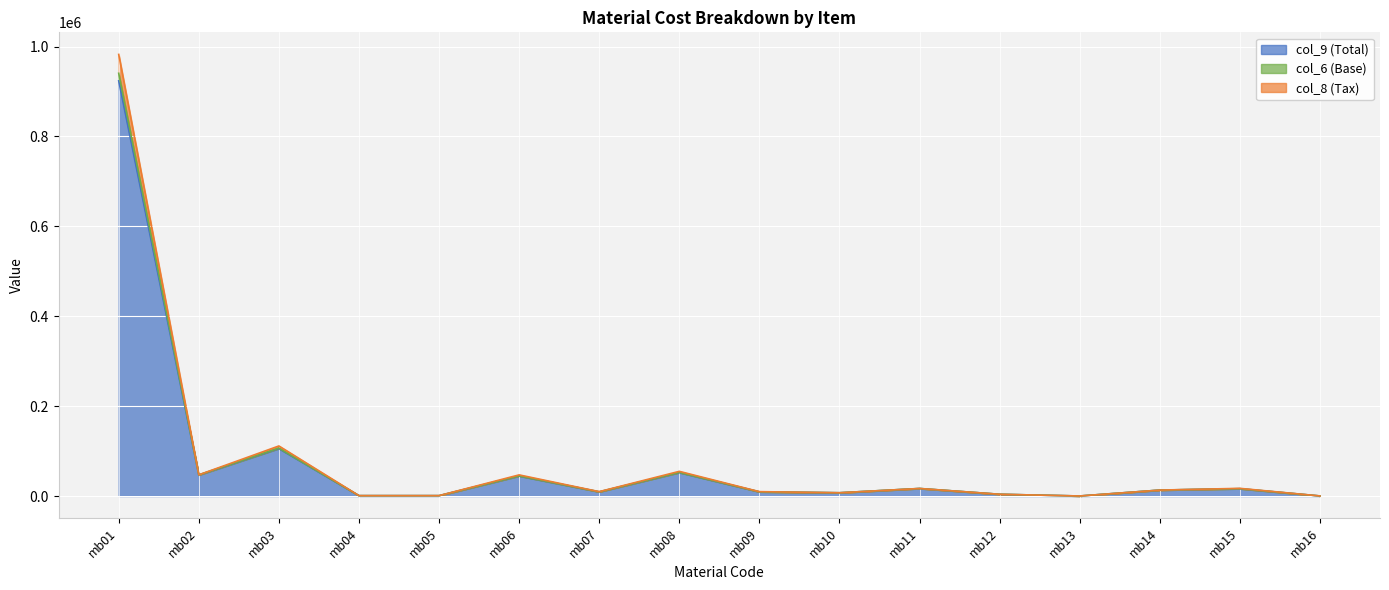

The value of col_9 (Total) at mb01 is 1274313.1. True or false?

False